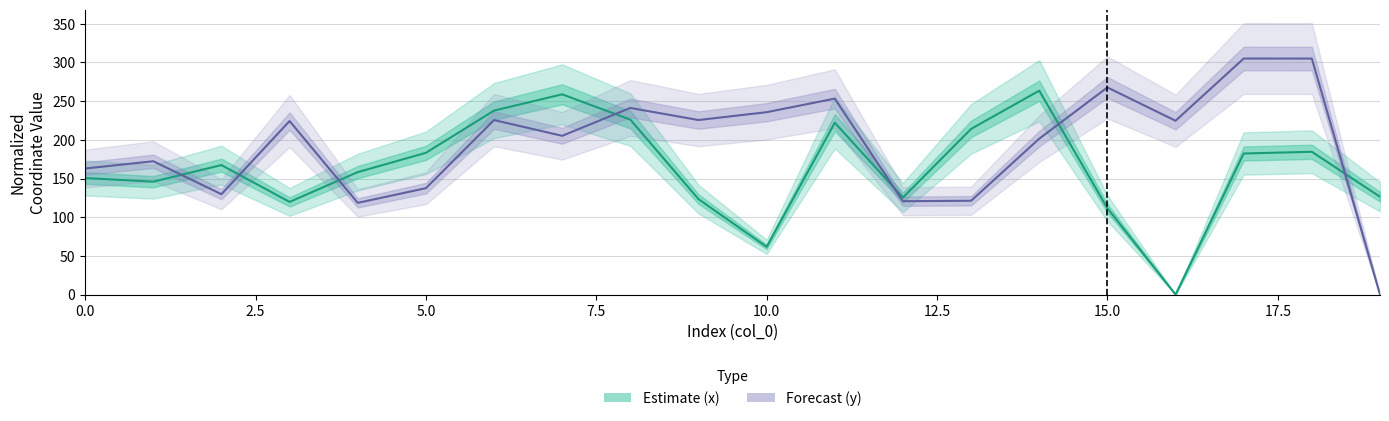

What are all the series names shown in the legend?

Estimate (x), Forecast (y)